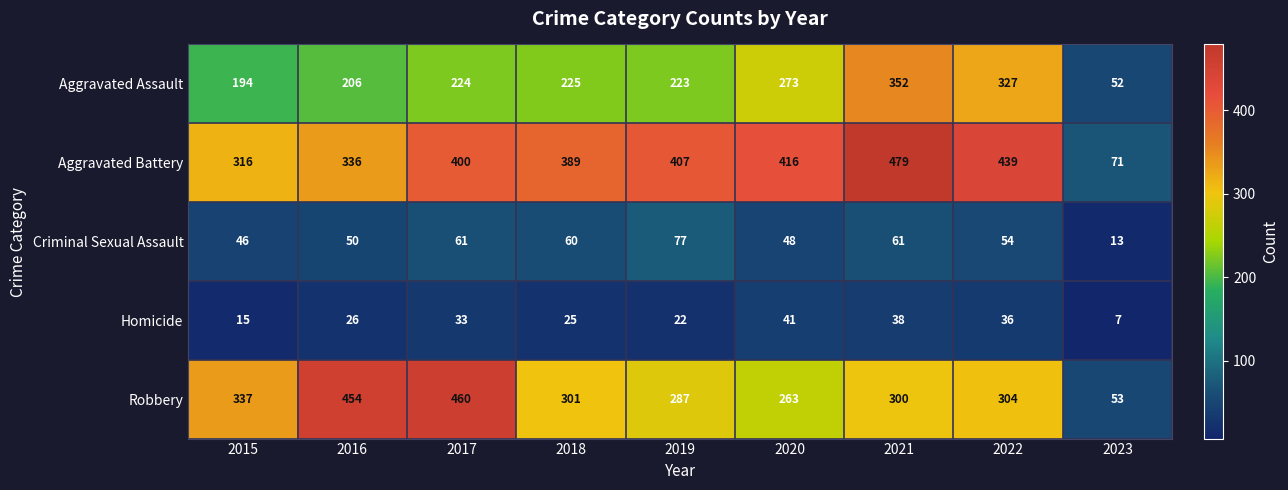

What is the sum of all Criminal Sexual Assault values?

470